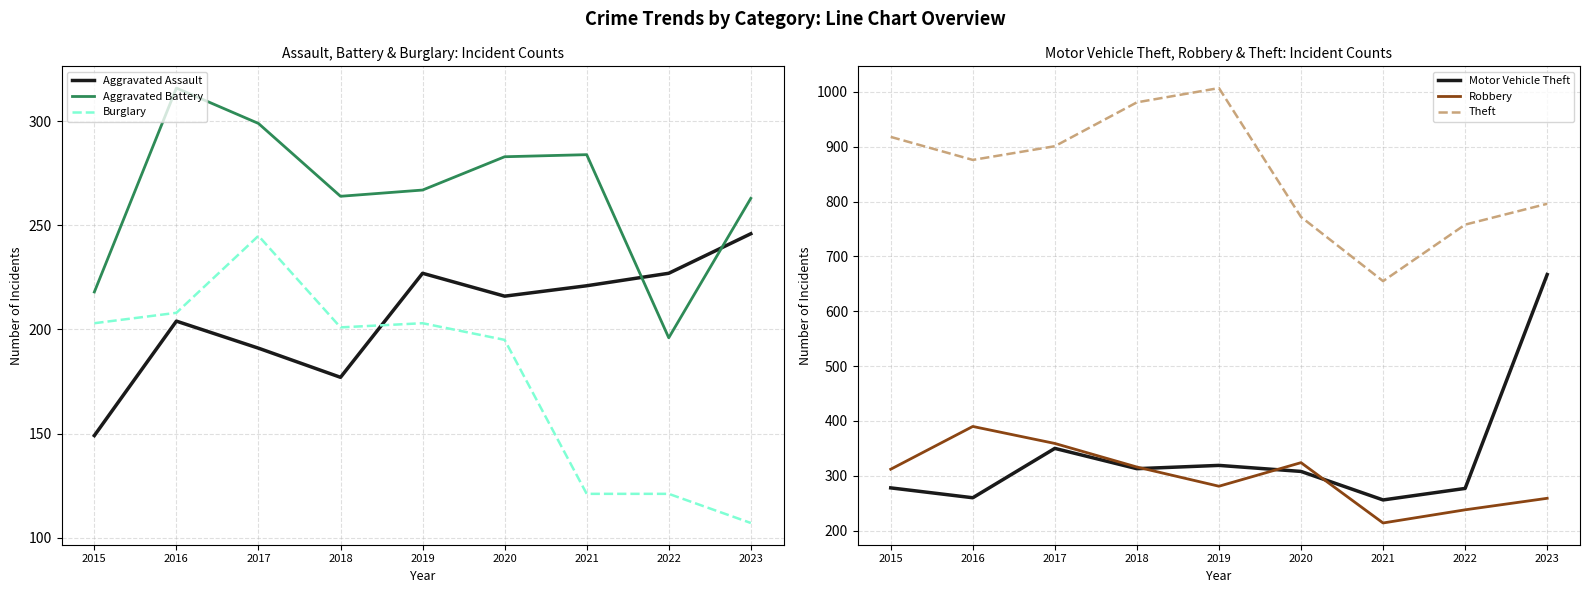

What is the difference between the highest and lowest values at 2019?

804